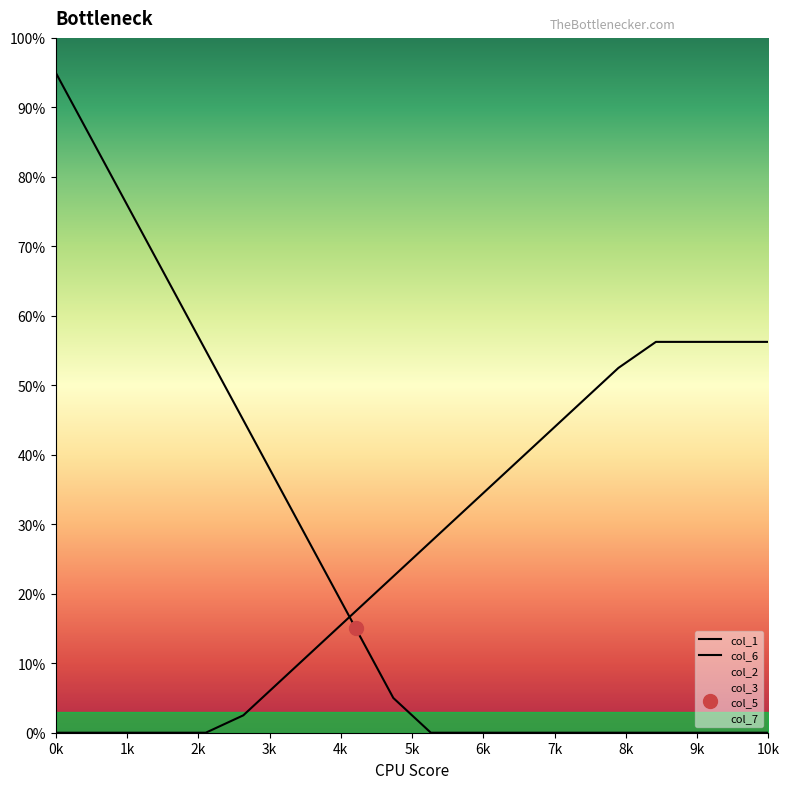

Is it true that col_6 equals 0.3 at 18?

False